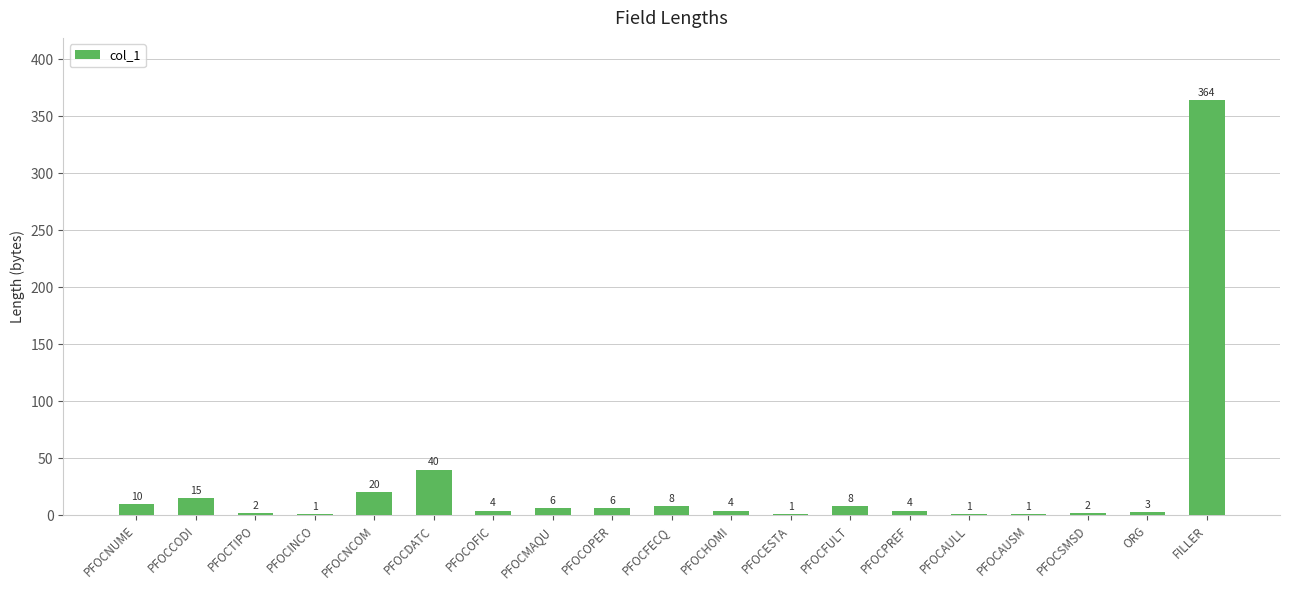

What is the average value?

26